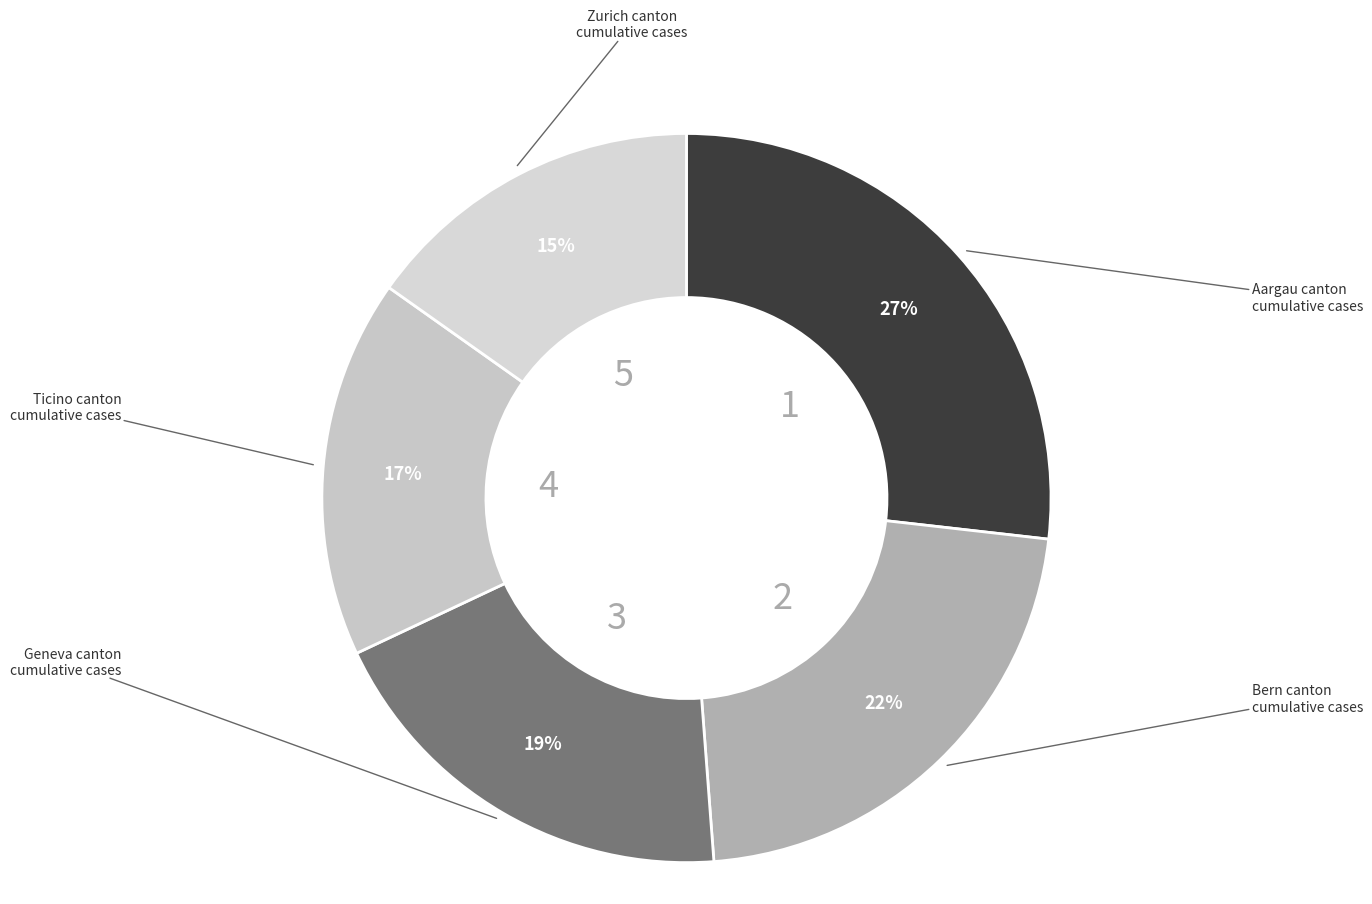

Does any single category account for the majority?

No